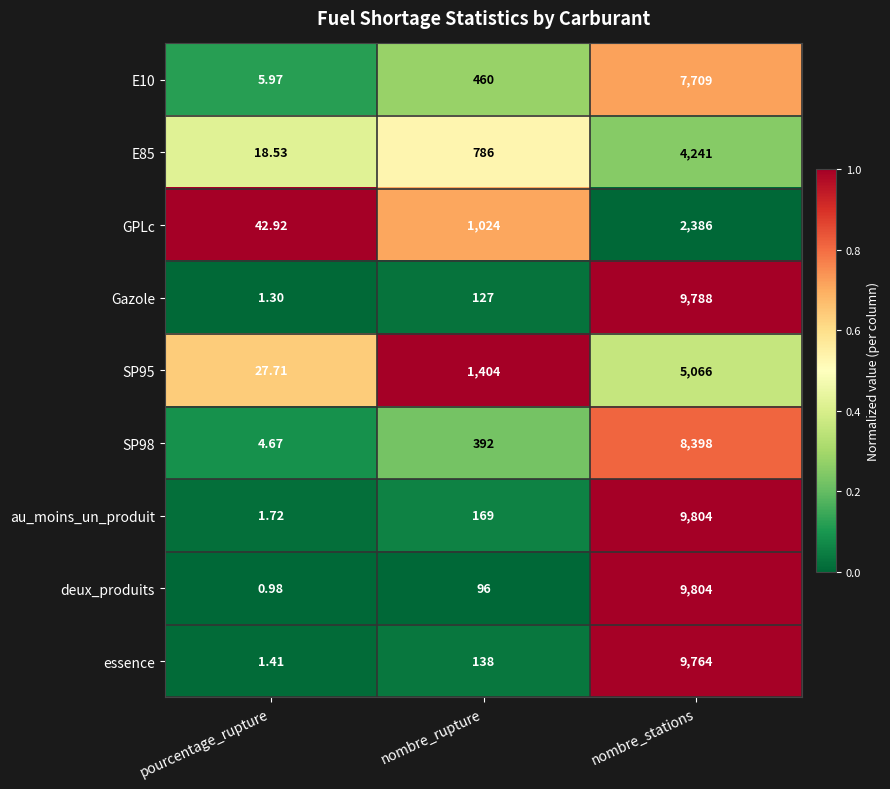

What is the difference between the highest and lowest values at pourcentage_rupture?

41.9